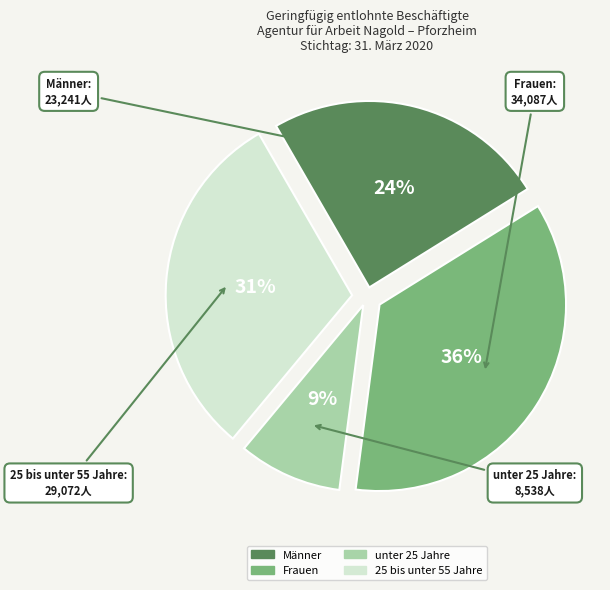

Combined, do unter 25 Jahre and 25 bis unter 55 Jahre account for over 50%?

No